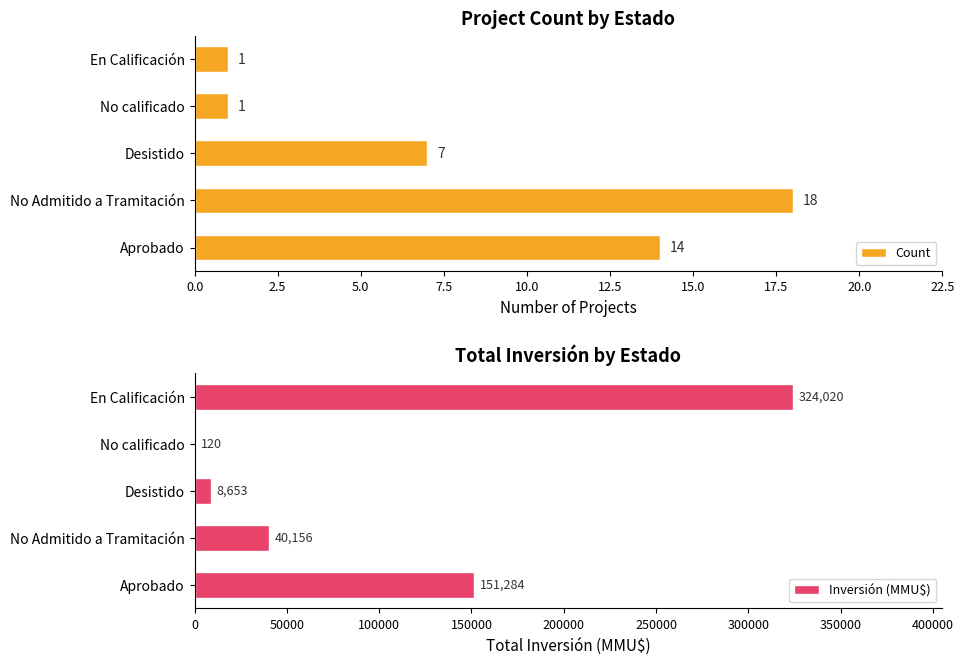

Reading right to left, list all the values displayed in this chart.

Count: 1	1	7	18	14
Inversión (MMU$): 324020	120	8653	40156	151284